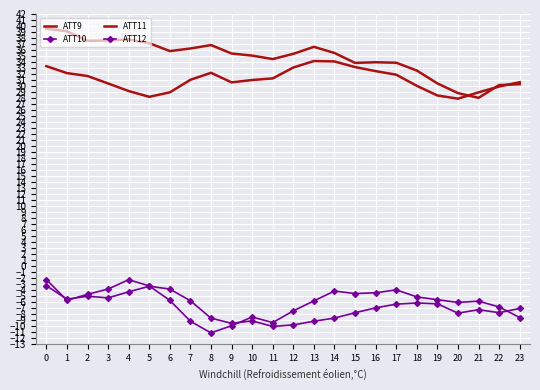

Where is ATT12 nearest to the value -6?

18